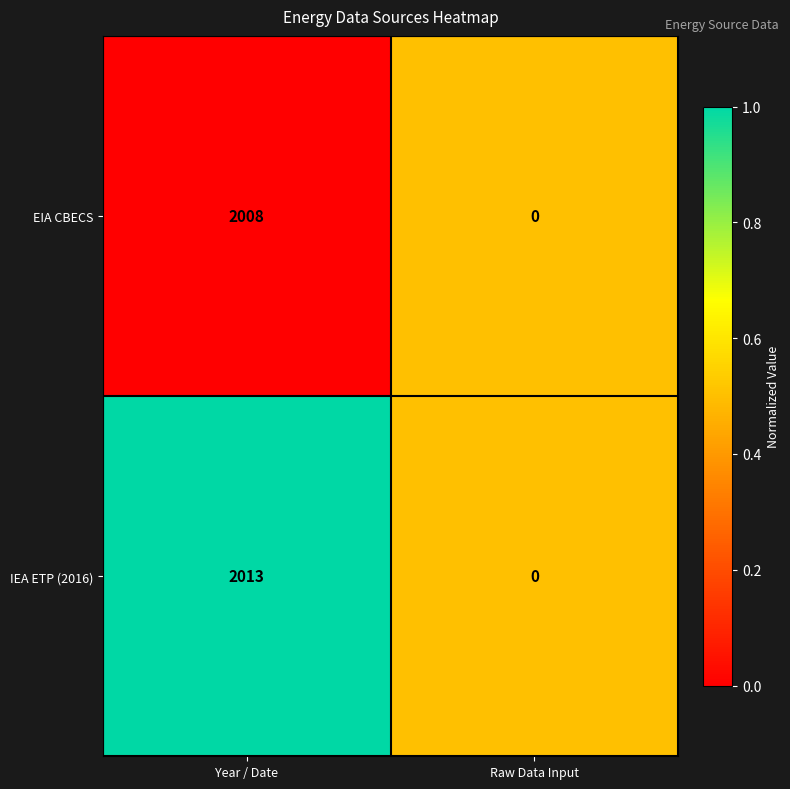

Which series has the widest spread of values?

IEA ETP (2016)